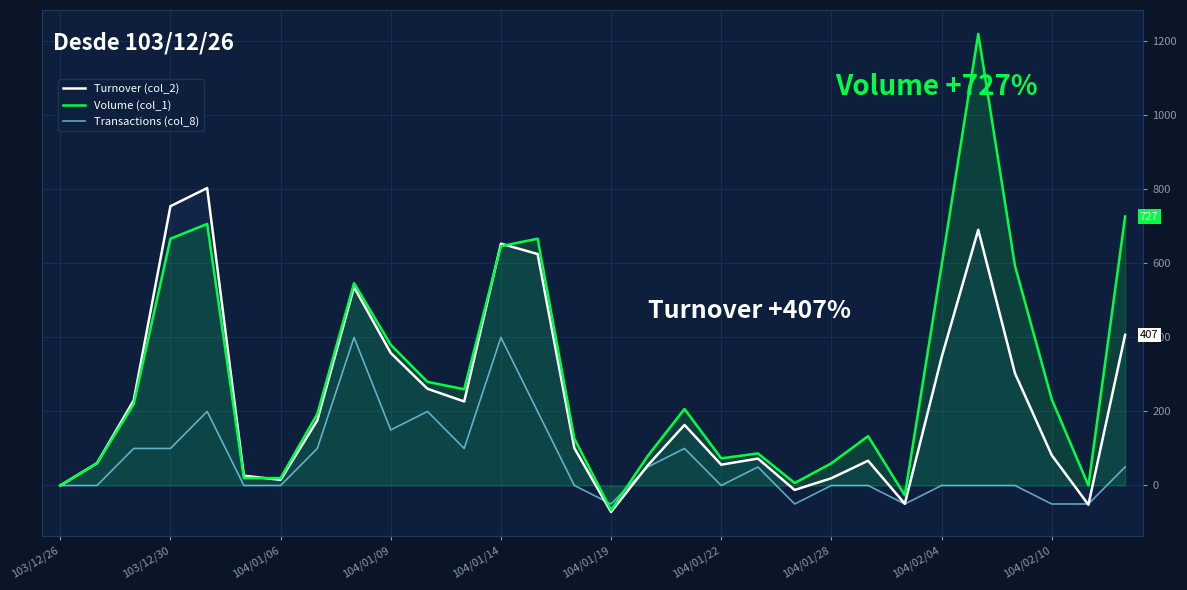

What is the difference between the highest and lowest values at 11?

160.0